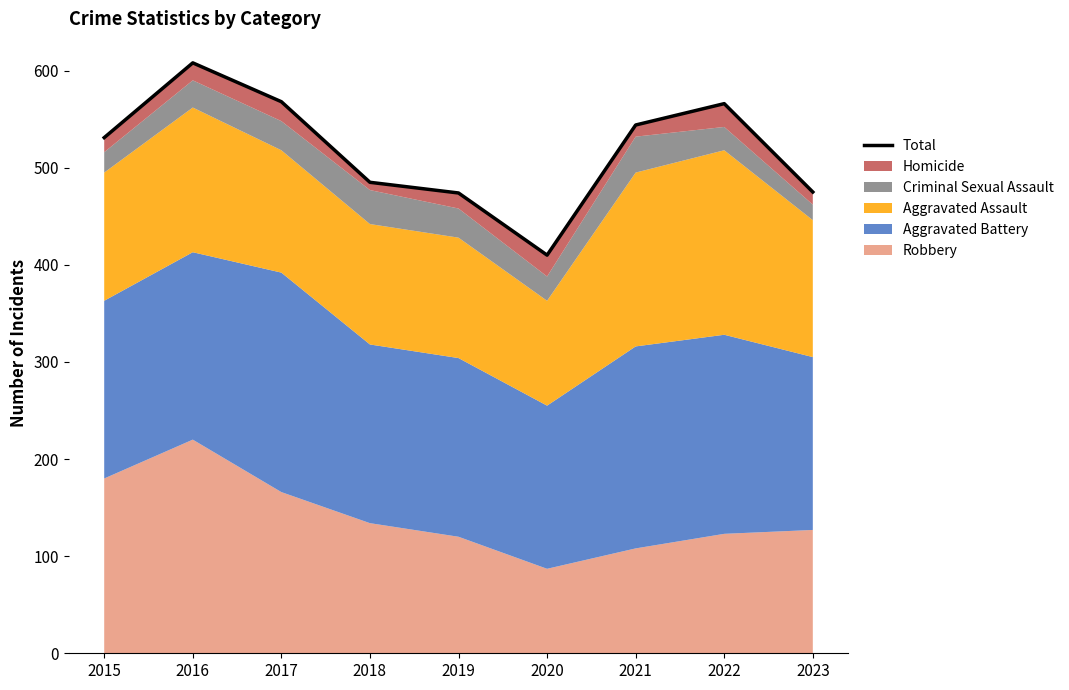

How many data points does each series have?

9